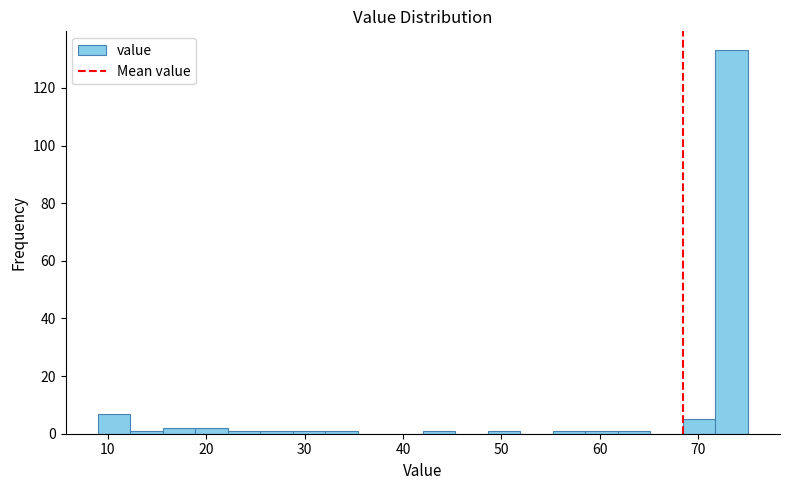

Around what value on the x-axis is the tallest bar? Give the approximate position of its centre, as read against the axis.

73